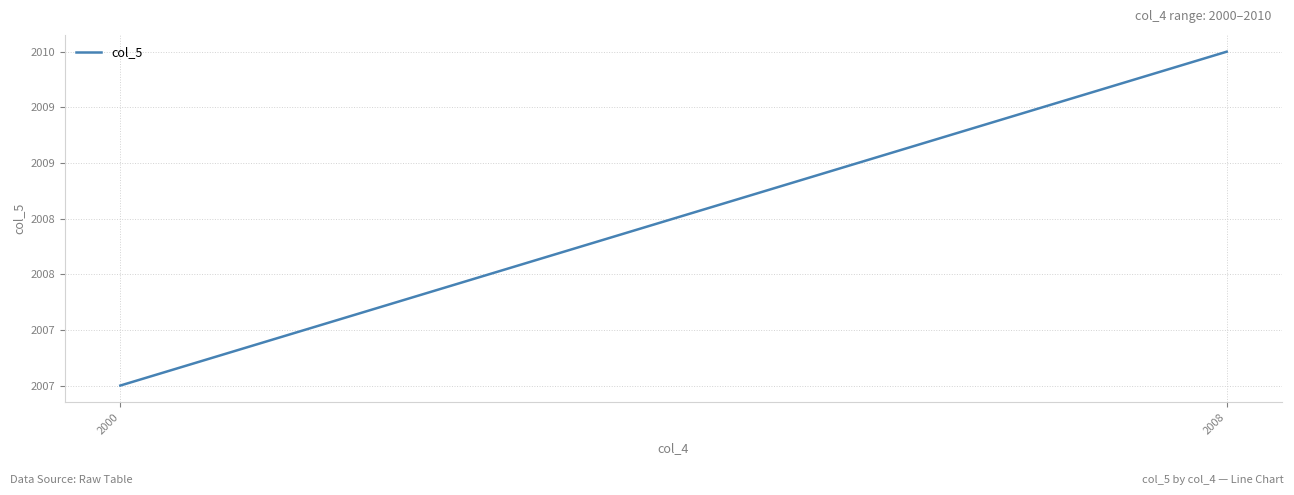

Which has a higher value, 2008 or 2000?

2008